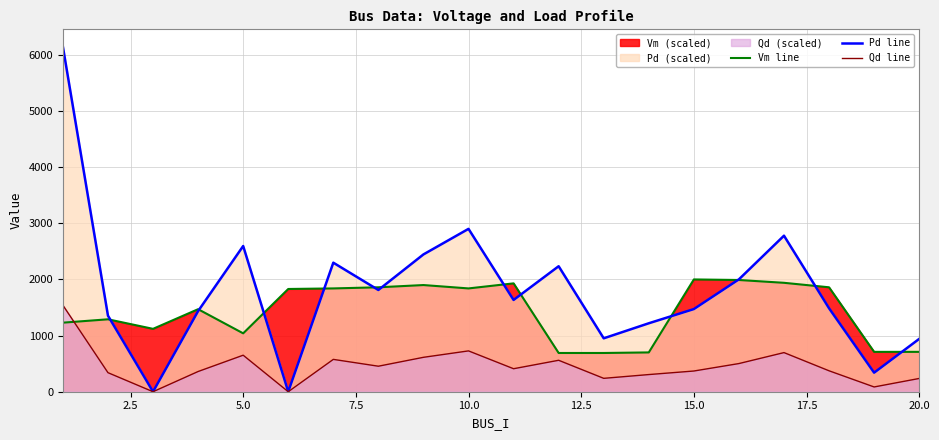

At 5.0, list the series in order from largest to smallest.

Pd line, Vm line, Qd line